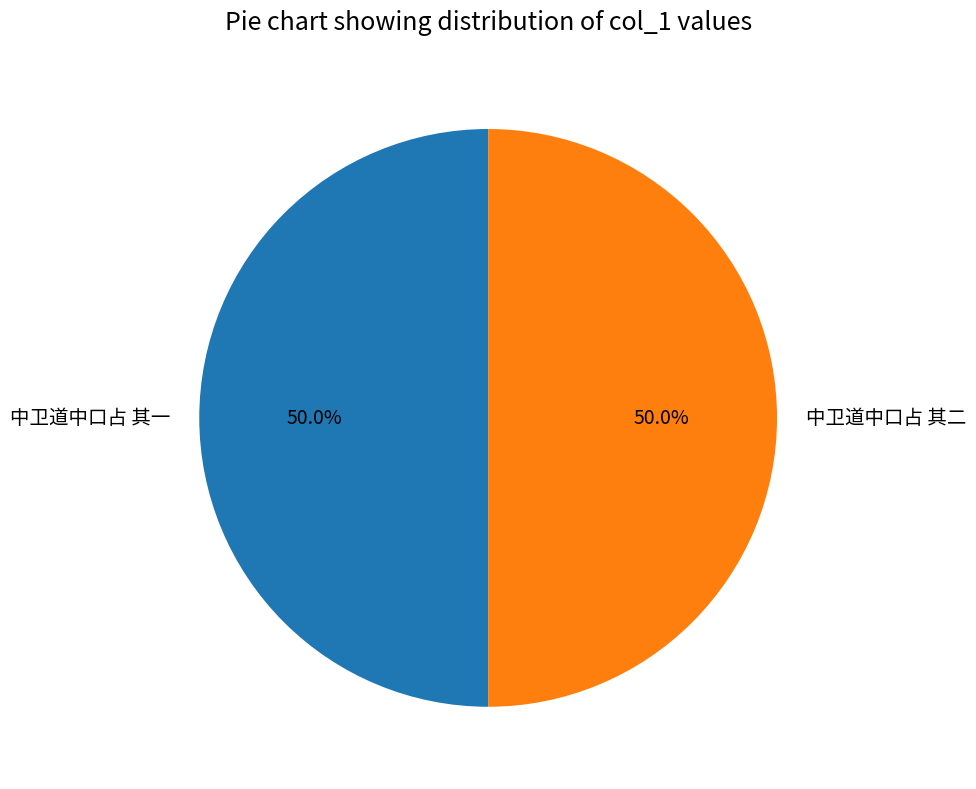

Count the number of slices in the pie.

2